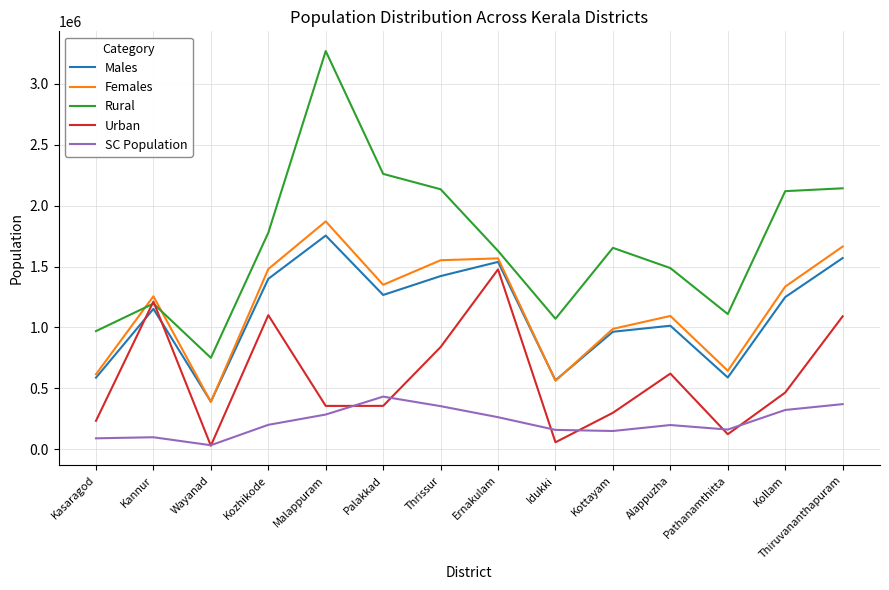

Where is Urban nearest to the value 753348?

Thrissur